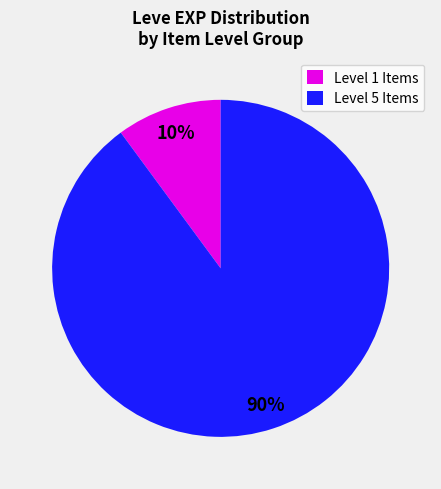

Which has a higher value, Level 1 Items or Level 5 Items?

Level 5 Items